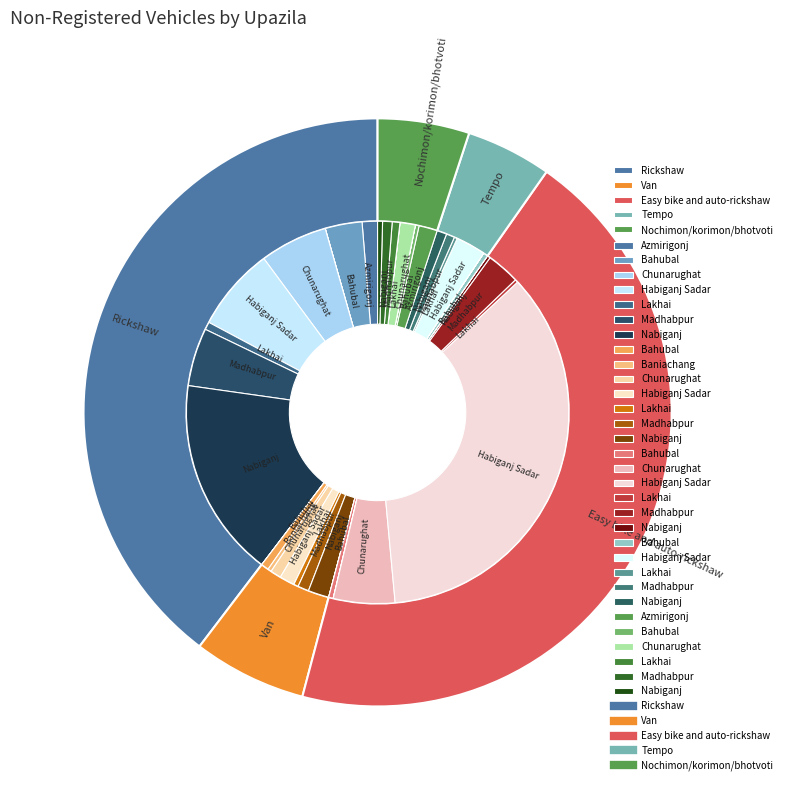

What percentage is NOT represented by Bahubal?

92.1%